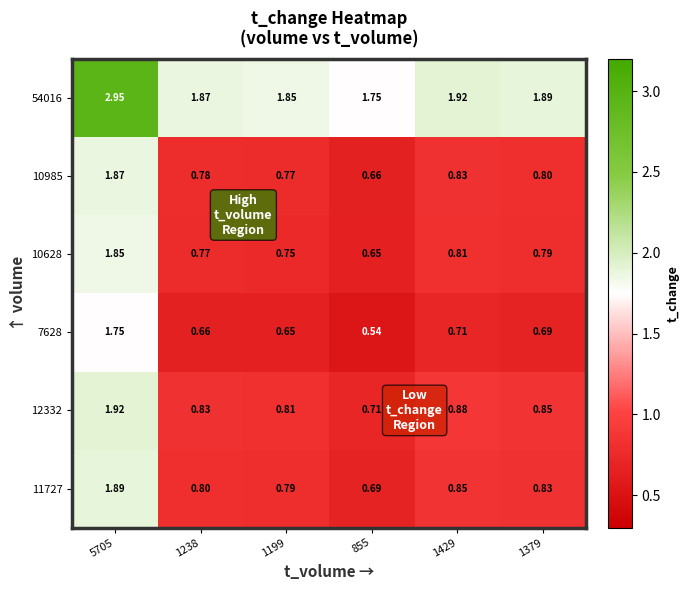

Is the value of 12332 at 1429 greater than the value of 10985 at 855?

Yes